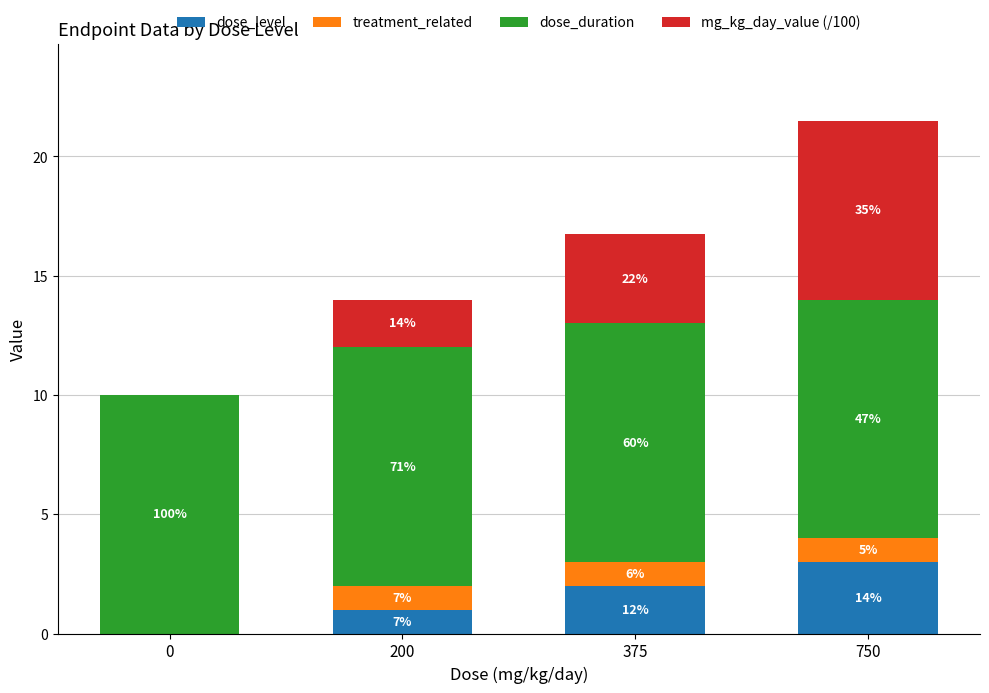

What are all the series names shown in the legend?

dose_level, treatment_related, dose_duration, mg_kg_day_value (/100)